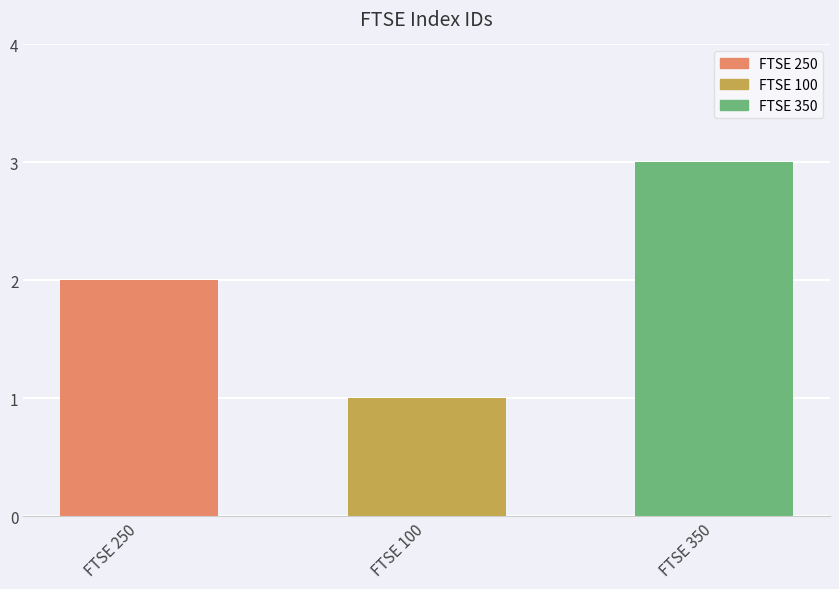

What is the label of the 2nd bar from the left?

FTSE 100